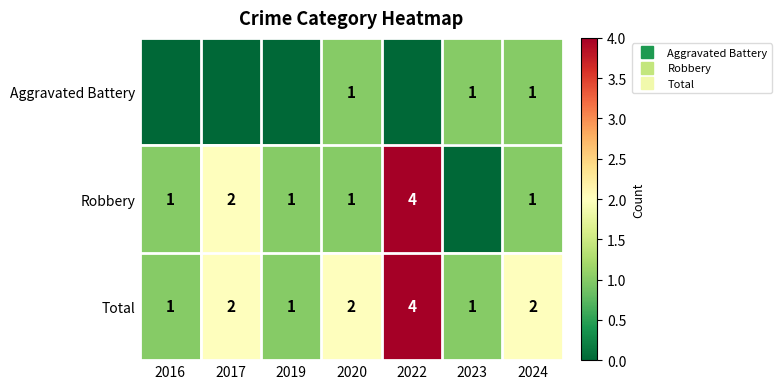

Where is Total nearest to the value 2?

2017